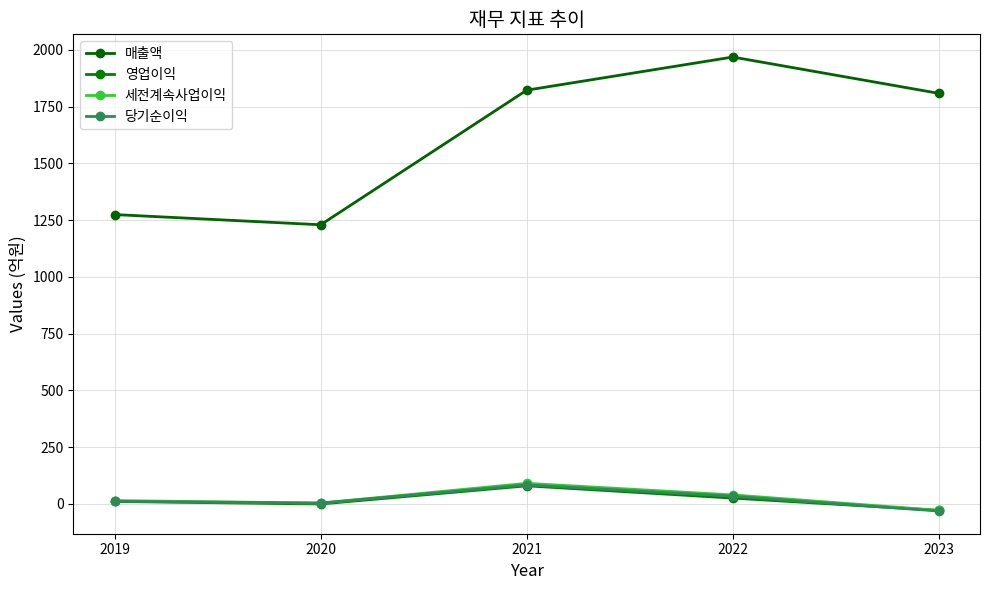

Does the chart display data point markers on the line(s)?

Yes